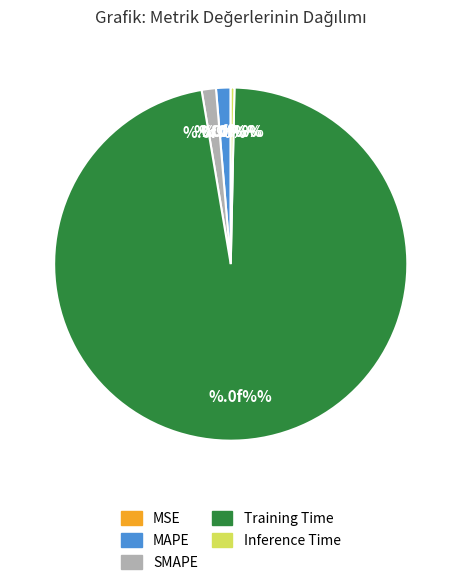

What is the largest slice in the pie chart?

Training Time